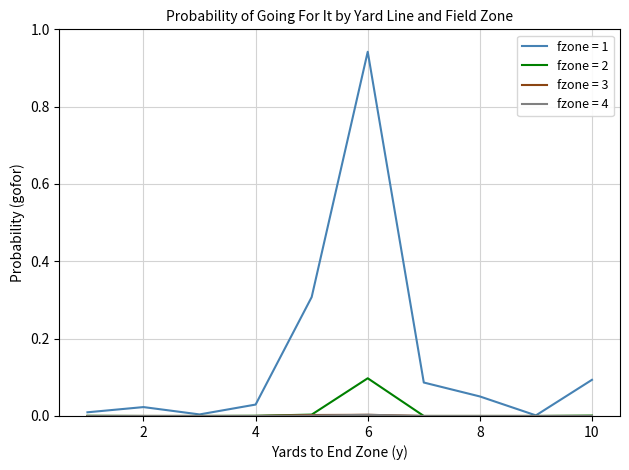

Which series has the widest spread of values?

fzone = 1